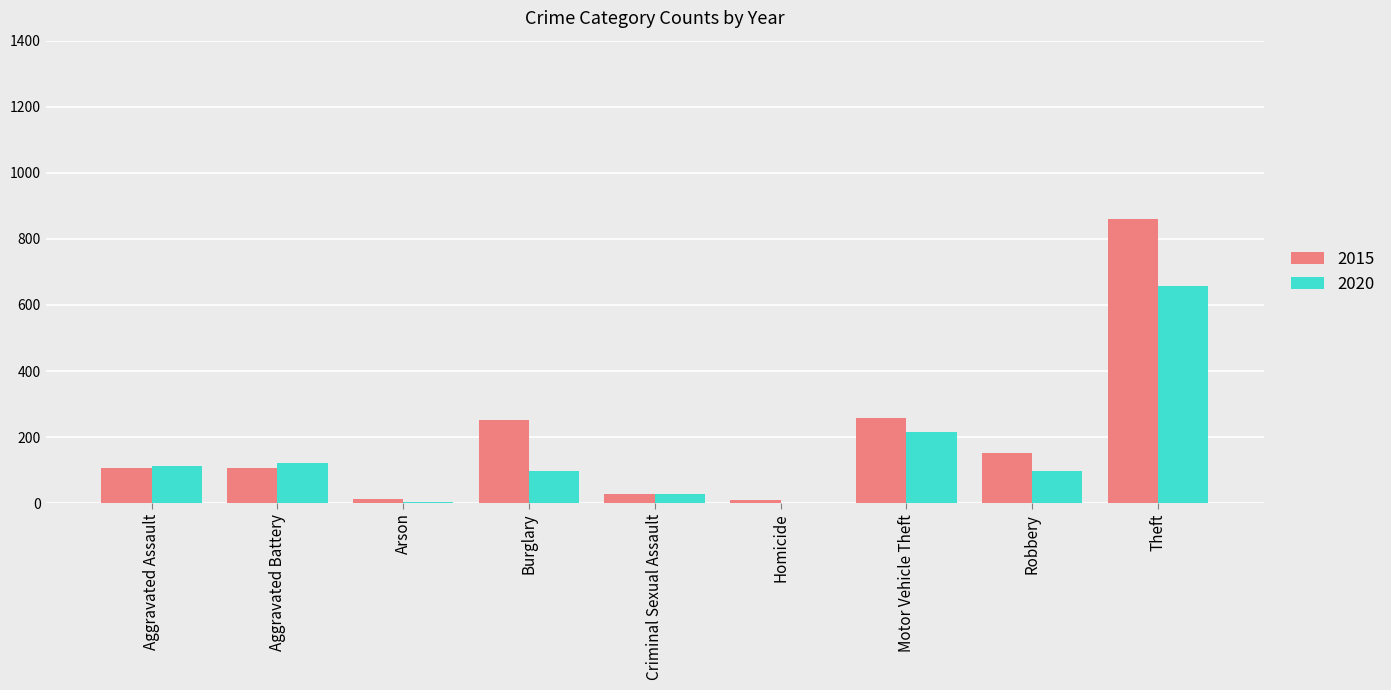

At which label is 2020 closest to 329?

Motor Vehicle Theft